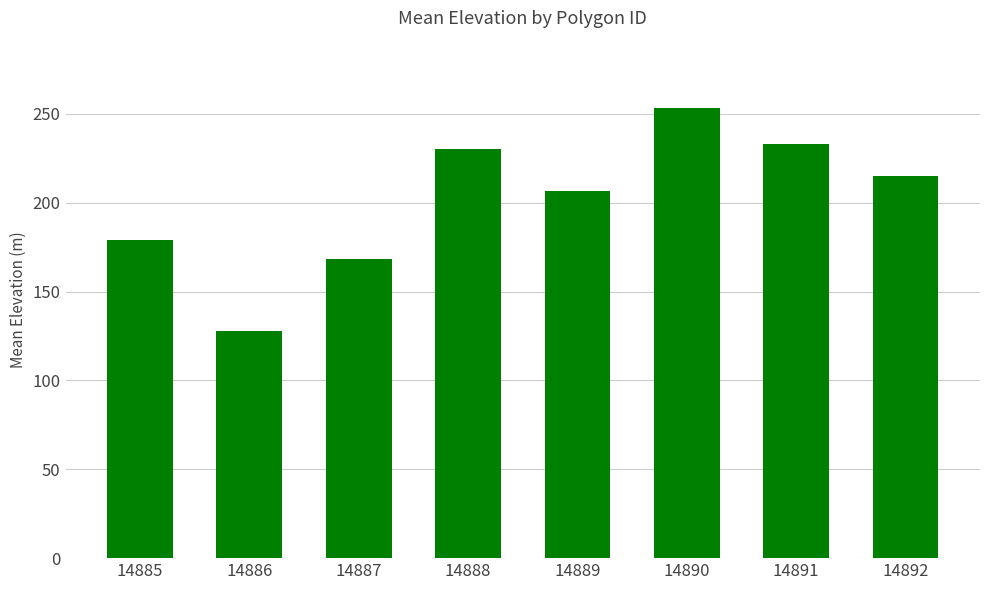

What is the smallest value displayed?

128.0